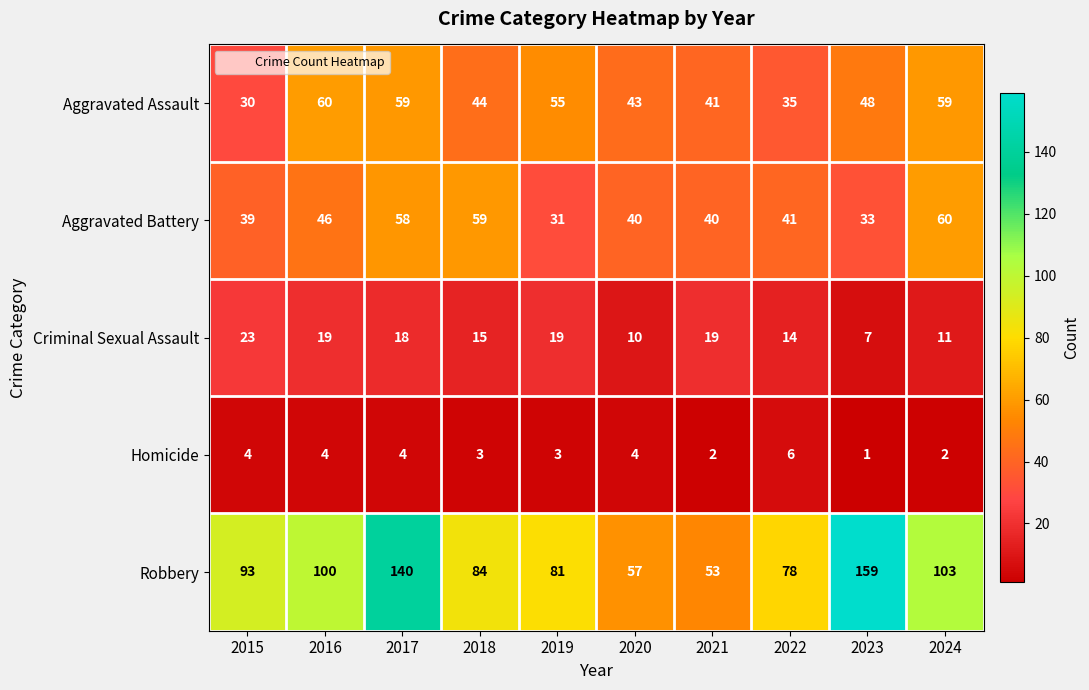

At which category does the chart reach its minimum across all series?

2023